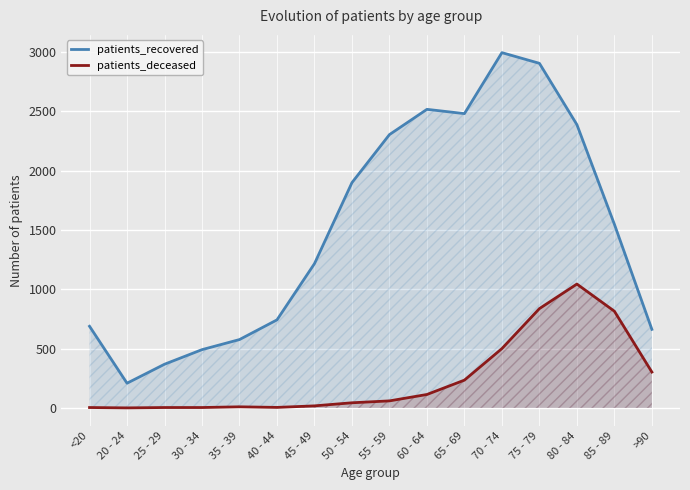

What is the value of the patients_recovered point at the 14th from the left?

2388